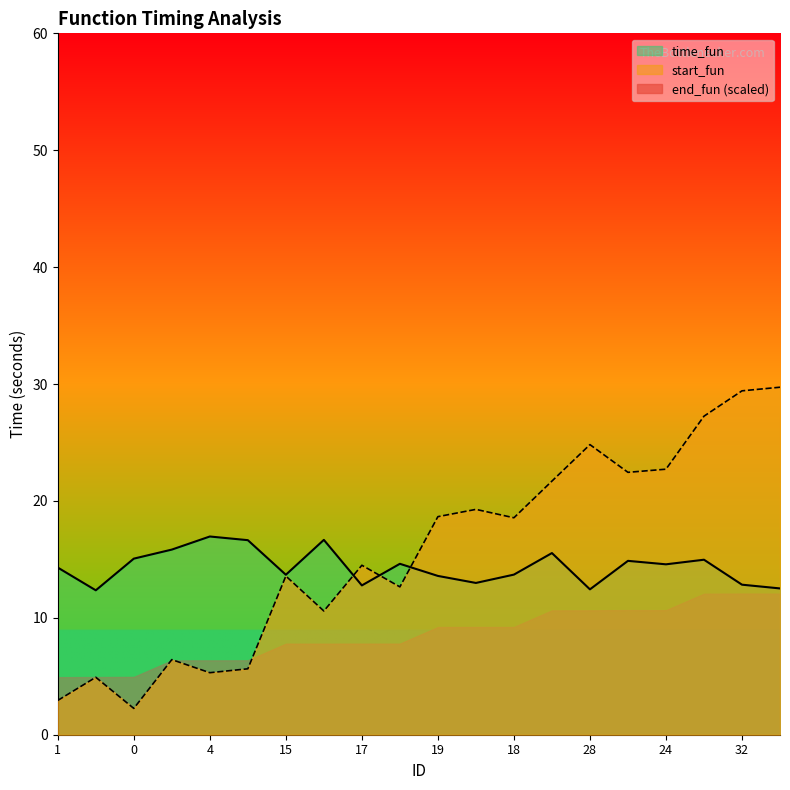

At which label is time_fun closest to 14?

1